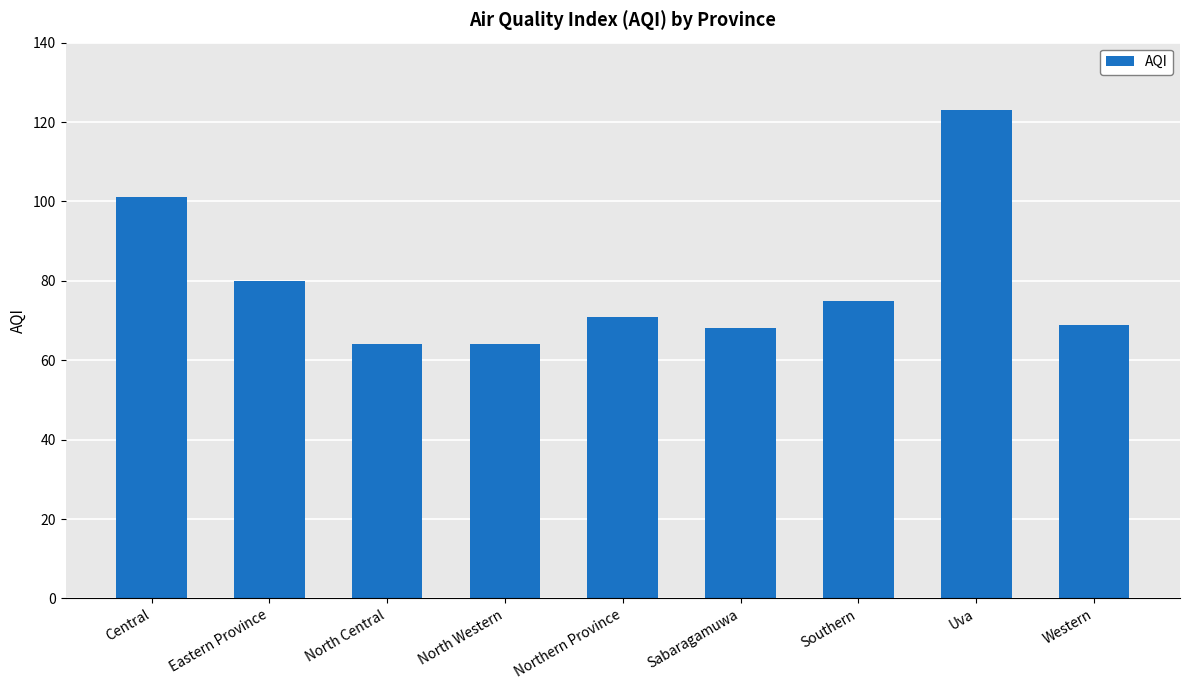

Which has a higher value, Eastern Province or Sabaragamuwa?

Eastern Province